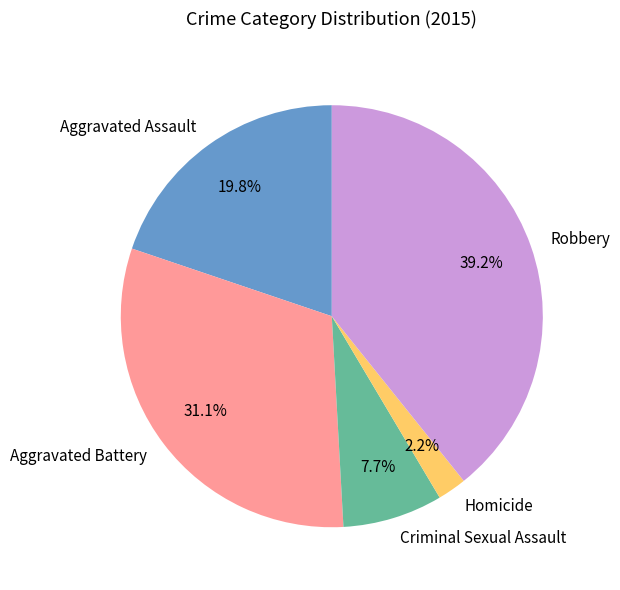

Which has a higher value, Homicide or Criminal Sexual Assault?

Criminal Sexual Assault